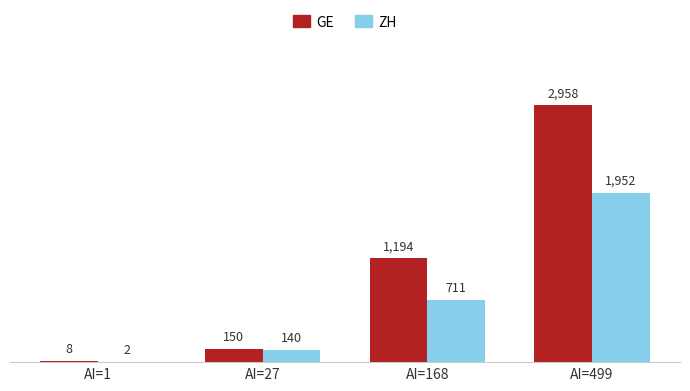

Reading left to right, list all the values displayed in this chart.

GE: 8	150	1194	2958
ZH: 2	140	711	1952